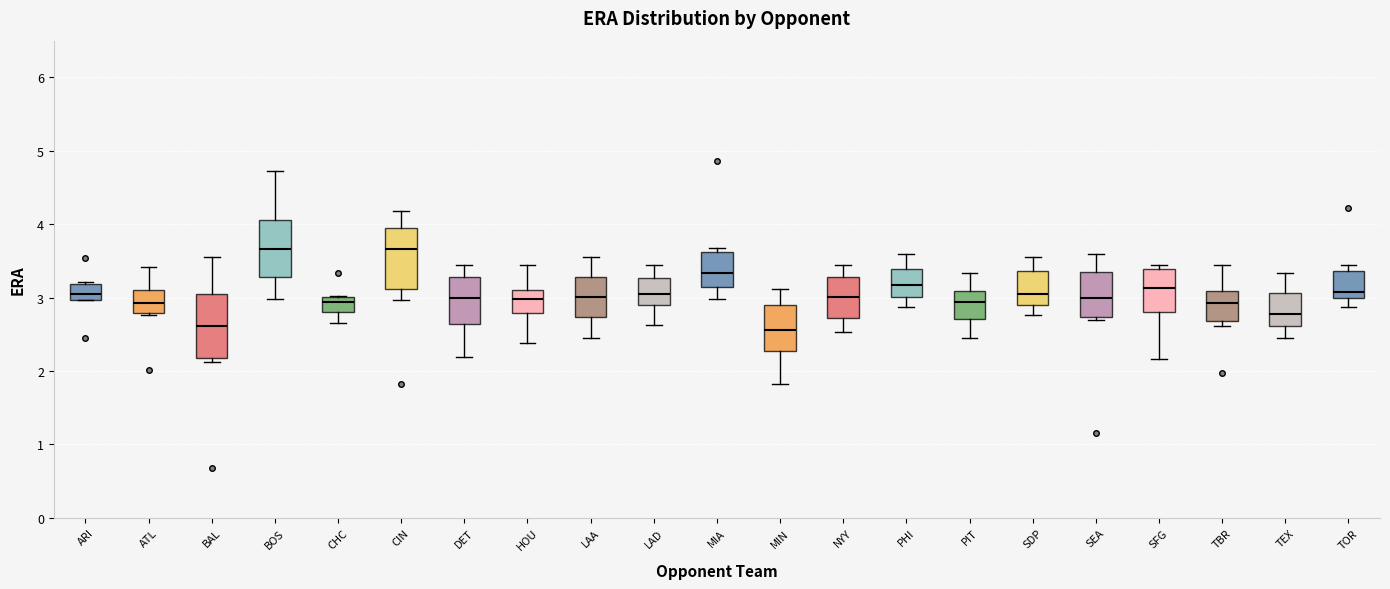

Reading left to right, read every box against the y-axis: the position of its median line, the range the box covers, and the ends of its whiskers. The values are not printed on the chart, so give them approximately, as read against the axis.

ARI: median 3.1, box 3.0 to 3.2, whiskers 3.0 to 3.2
ATL: median 2.9, box 2.8 to 3.1, whiskers 2.8 (just below the box's lower edge) to 3.4
BAL: median 2.6, box 2.2 to 3.1, whiskers 2.1 to 3.6
BOS: median 3.7, box 3.3 to 4.1, whiskers 3.0 to 4.7
CHC: median 2.9, box 2.8 to 3.0, whiskers 2.7 to 3.0
CIN: median 3.7, box 3.1 to 4.0, whiskers 3.0 to 4.2
DET: median 3.0, box 2.6 to 3.3, whiskers 2.2 to 3.5
HOU: median 3.0, box 2.8 to 3.1, whiskers 2.4 to 3.5
LAA: median 3.0, box 2.7 to 3.3, whiskers 2.5 to 3.6
LAD: median 3.1, box 2.9 to 3.3, whiskers 2.6 to 3.5
MIA: median 3.3, box 3.1 to 3.6, whiskers 3.0 to 3.7
MIN: median 2.6, box 2.3 to 2.9, whiskers 1.8 to 3.1
NYY: median 3.0, box 2.7 to 3.3, whiskers 2.5 to 3.5
PHI: median 3.2, box 3.0 to 3.4, whiskers 2.9 to 3.6
PIT: median 2.9, box 2.7 to 3.1, whiskers 2.5 to 3.3
SDP: median 3.1, box 2.9 to 3.4, whiskers 2.8 to 3.6
SEA: median 3.0, box 2.7 to 3.4, whiskers 2.7 (just below the box's lower edge) to 3.6
SFG: median 3.1, box 2.8 to 3.4, whiskers 2.2 to 3.5
TBR: median 2.9, box 2.7 to 3.1, whiskers 2.6 to 3.5
TEX: median 2.8, box 2.6 to 3.1, whiskers 2.5 to 3.3
TOR: median 3.1, box 3.0 to 3.4, whiskers 2.9 to 3.5